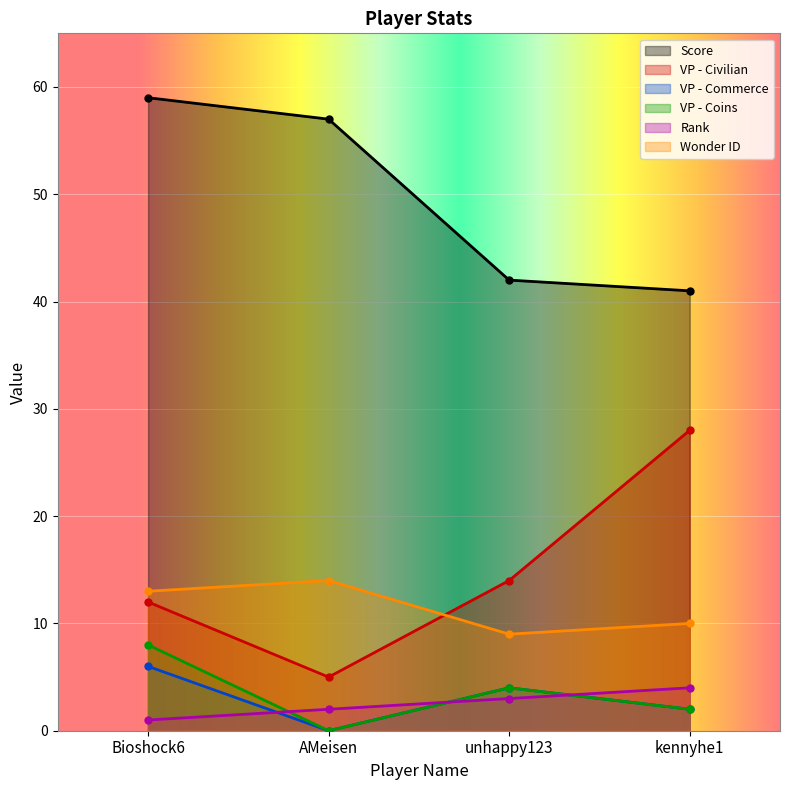

The value of Wonder ID at kennyhe1 is 10. True or false?

True